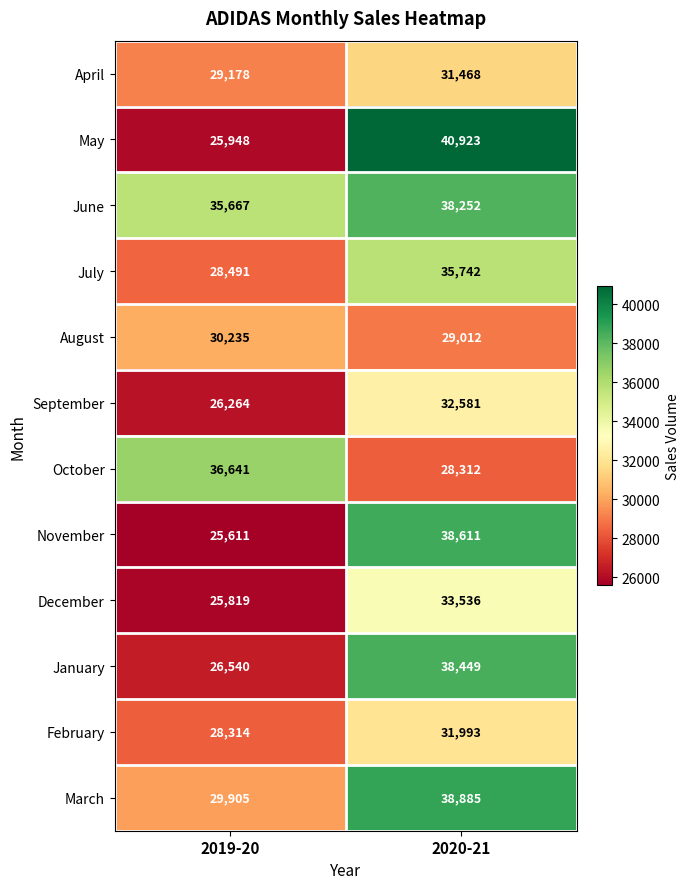

Which series changed the most between 2019-20 and 2020-21?

May